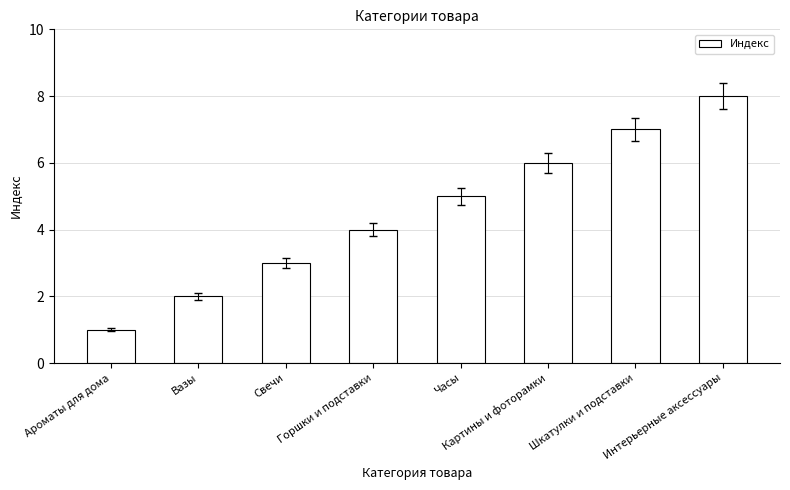

What is the ratio of the value at Интерьерные аксессуары to the value at Горшки и подставки?

2.0